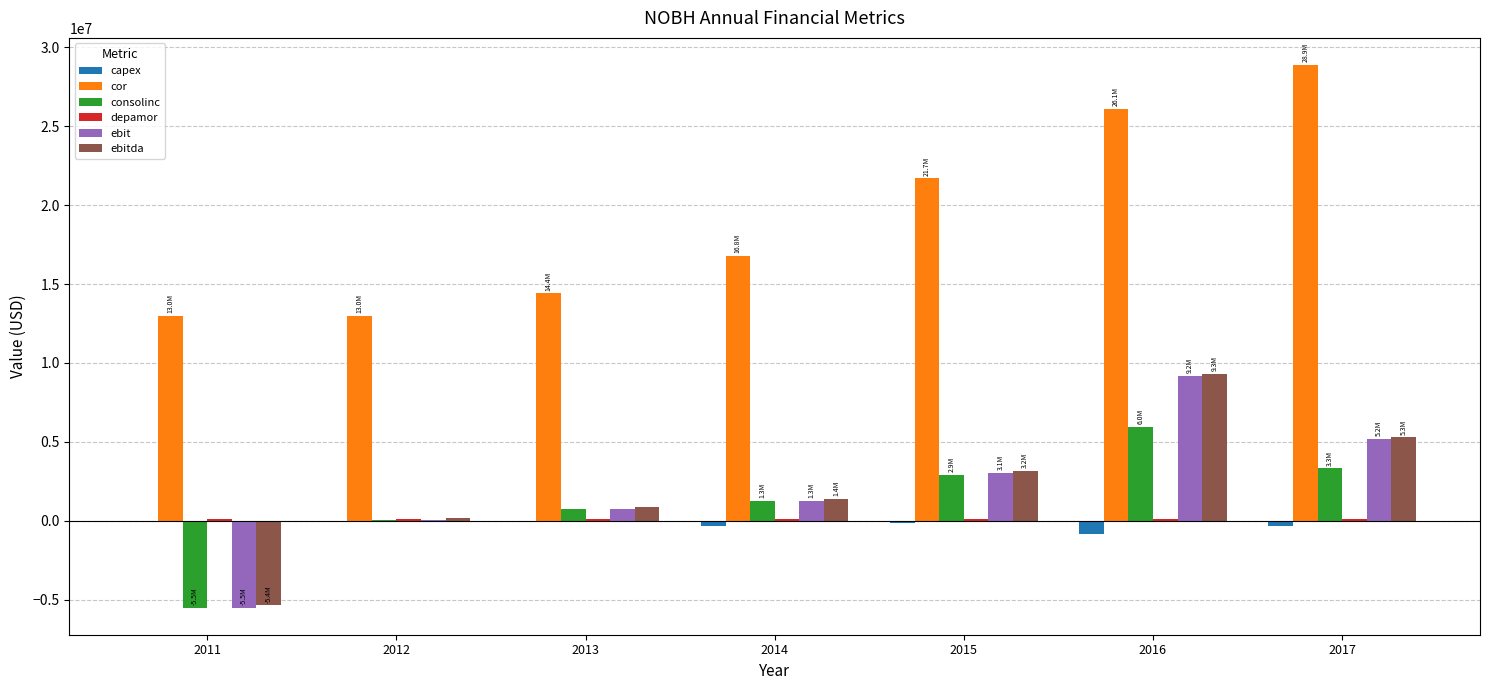

What is the maximum value shown in the chart?

28881992